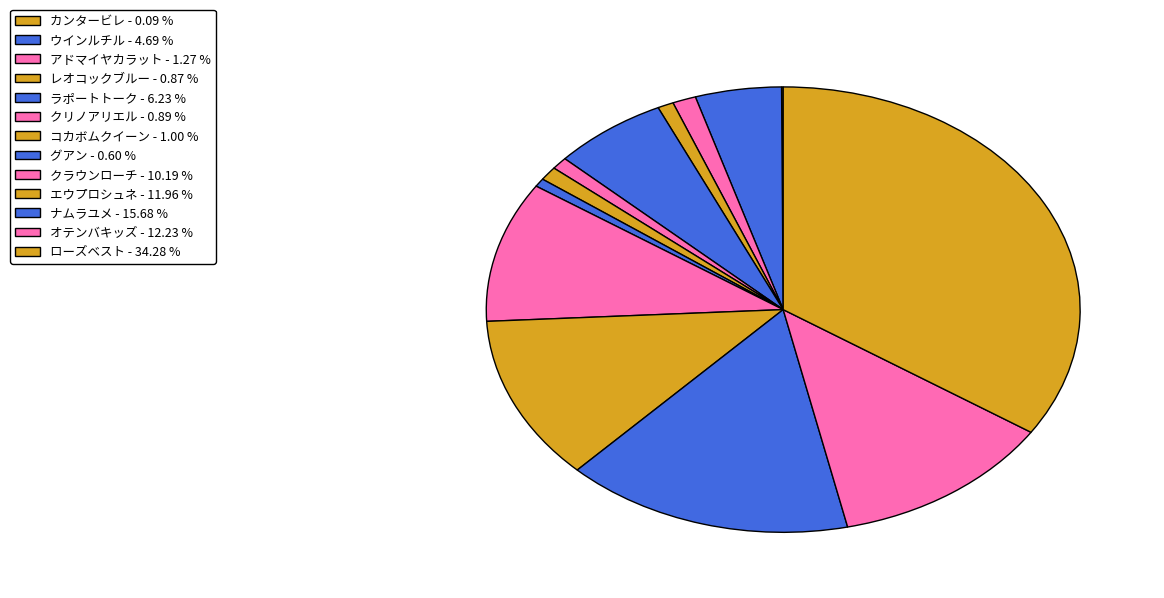

Combined, do クリノアリエル and カンタービレ account for over 50%?

No